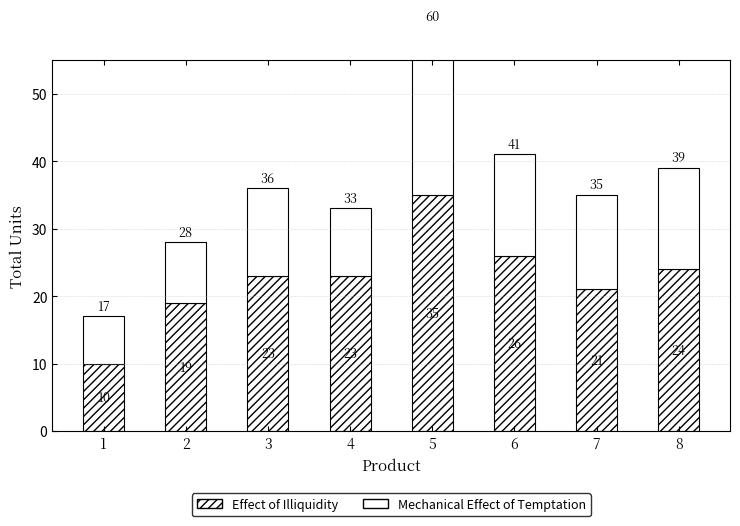

At which category is the sum across all series the highest?

5